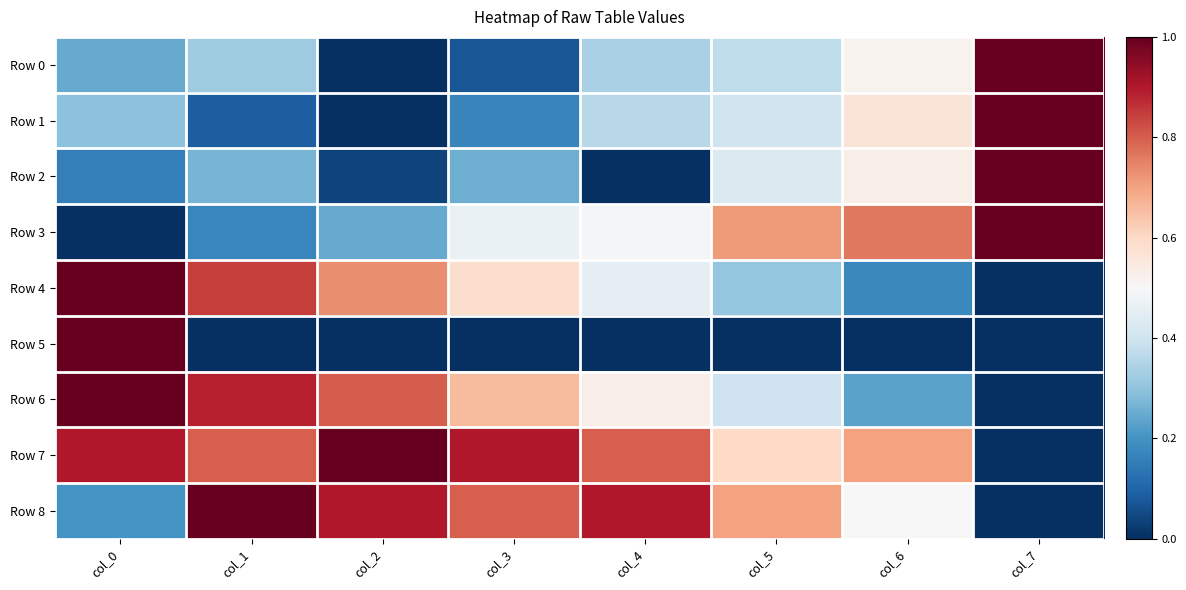

What is the difference between the highest and lowest values at col_6?

0.8